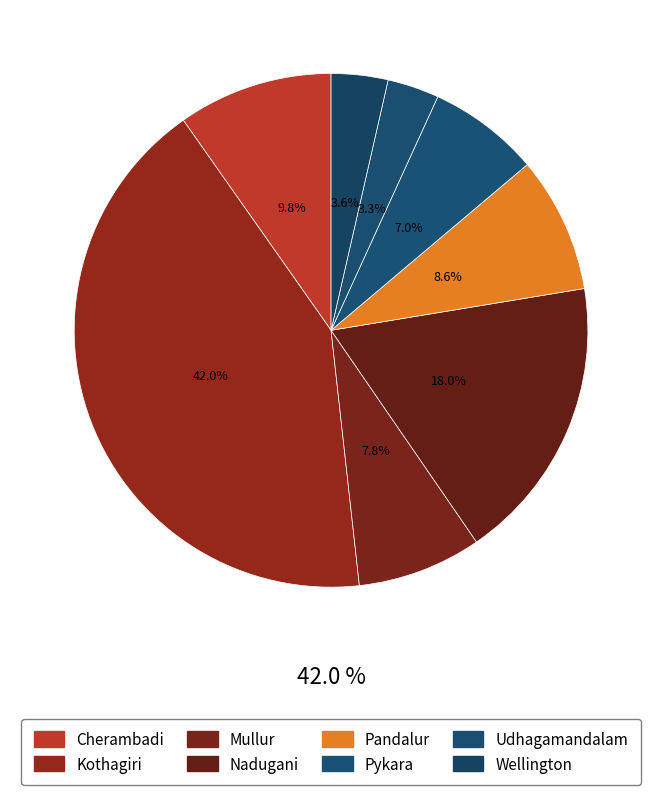

Is there a majority slice in this chart?

No